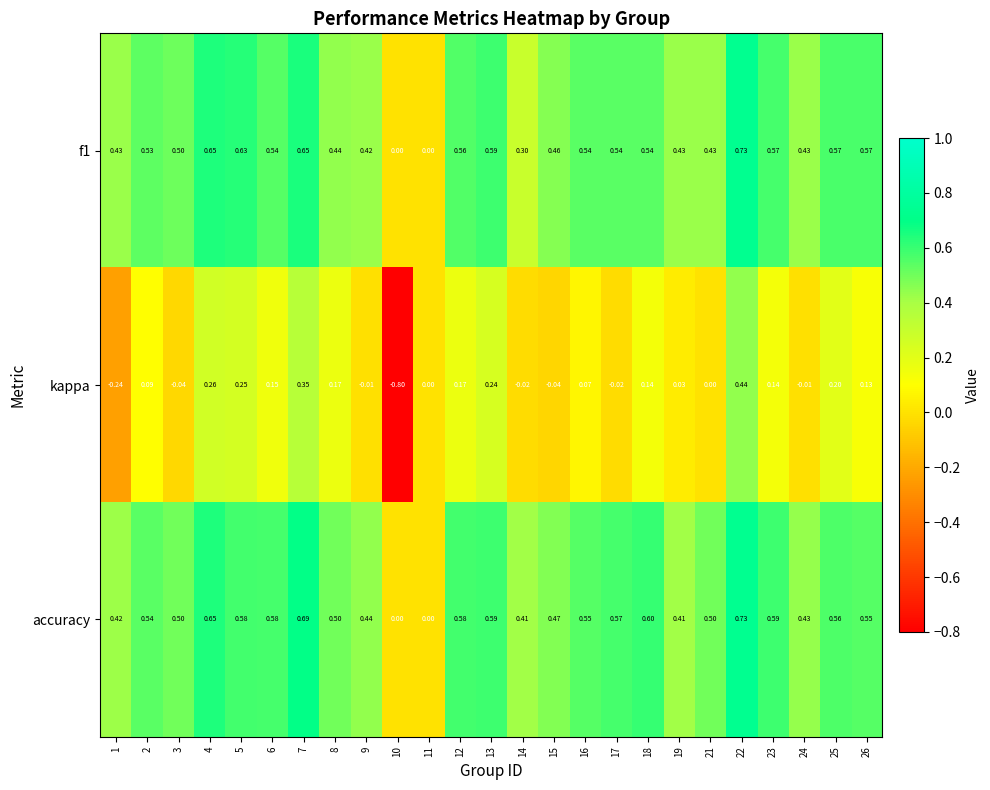

Which series has the largest range (max minus min)?

kappa